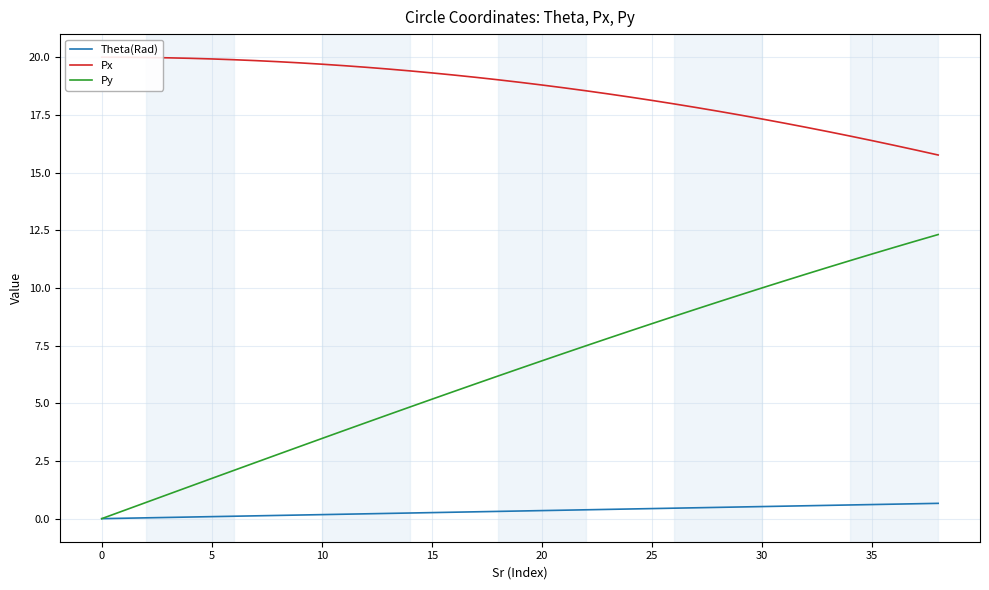

What is the difference between the maximum and second lowest values in the Theta(Rad) series?

0.6